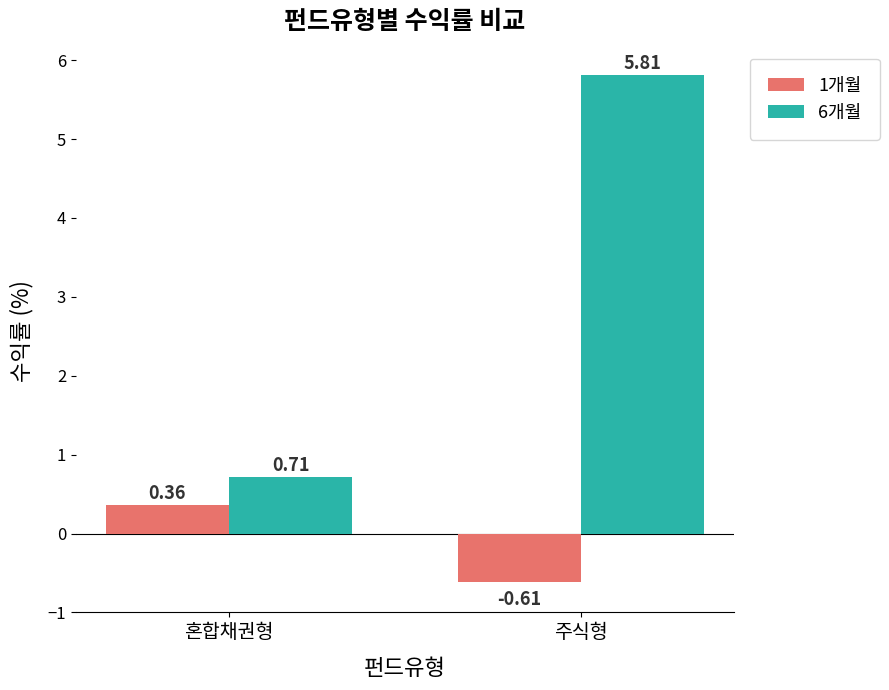

List the labels in order of 1개월 value, largest first.

혼합채권형, 주식형